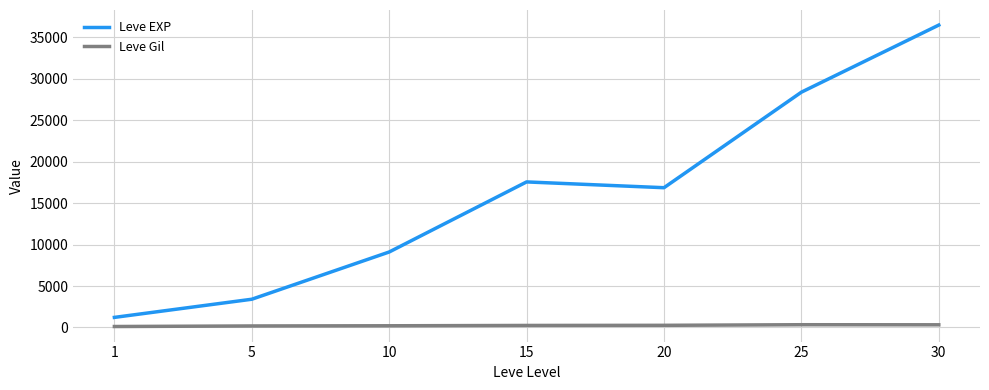

Which series has the widest spread of values?

Leve EXP